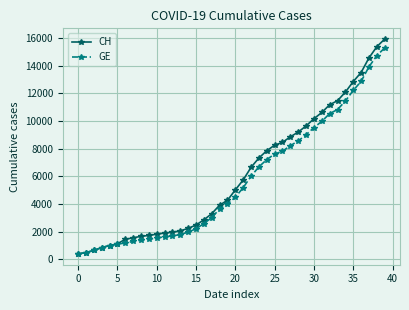

Is this an area chart (filled region under the line)?

No